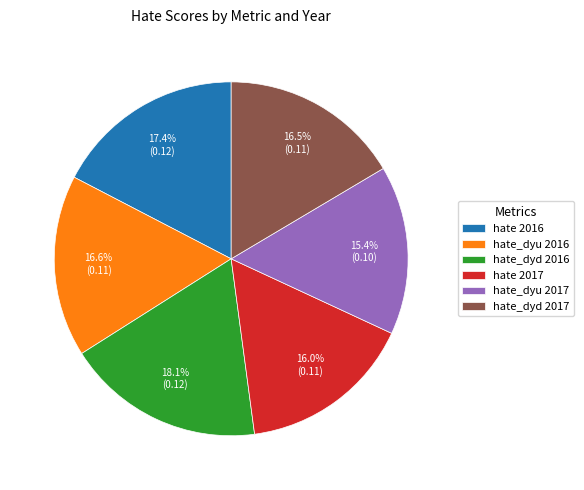

To the nearest percent, what is the difference between the hate_dyu 2017 and hate_dyd 2017 slice percentages?

1%